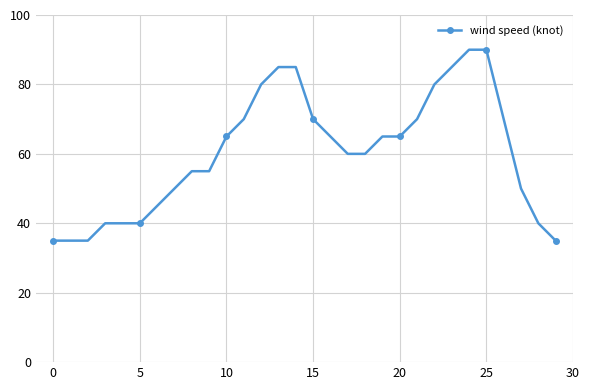

What is the value of the 19th point from the left?

60